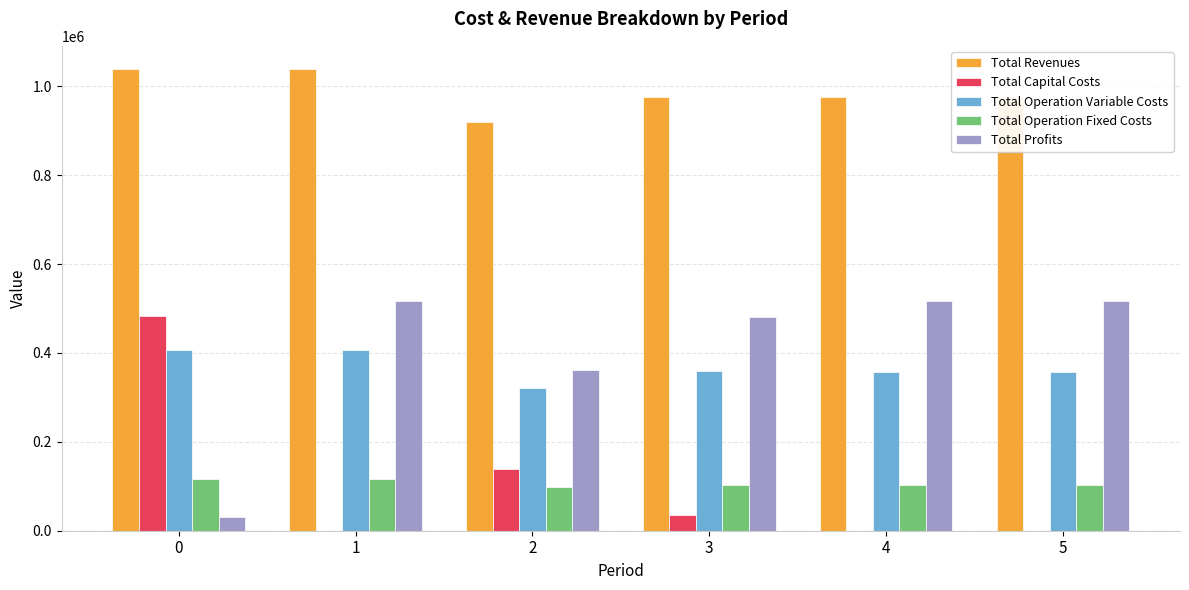

What is the maximum value for Total Revenues?

1038986.1